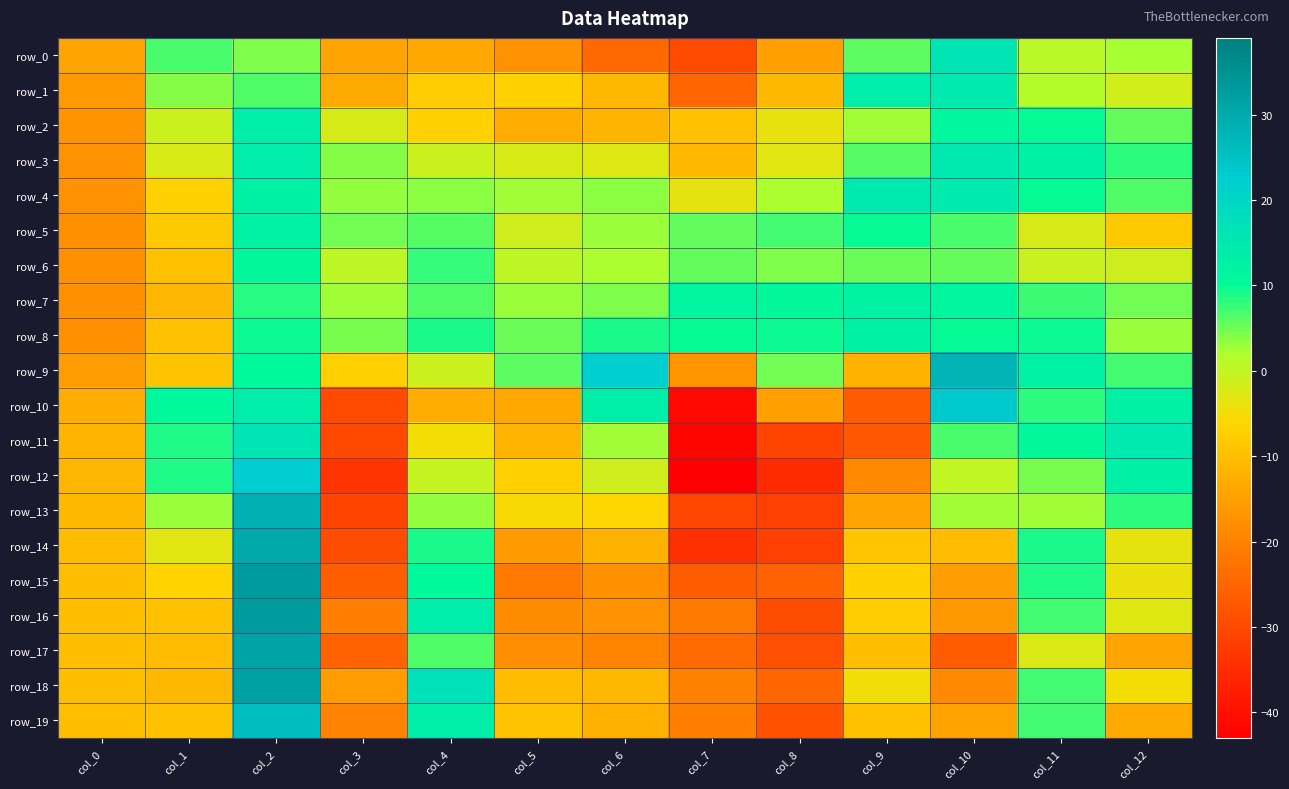

What is the approximate value of row_8 at col_5?

5.1